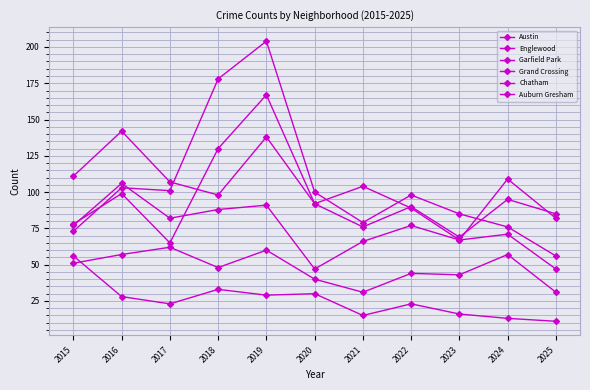

How many values in the Grand Crossing series are below 82?

5